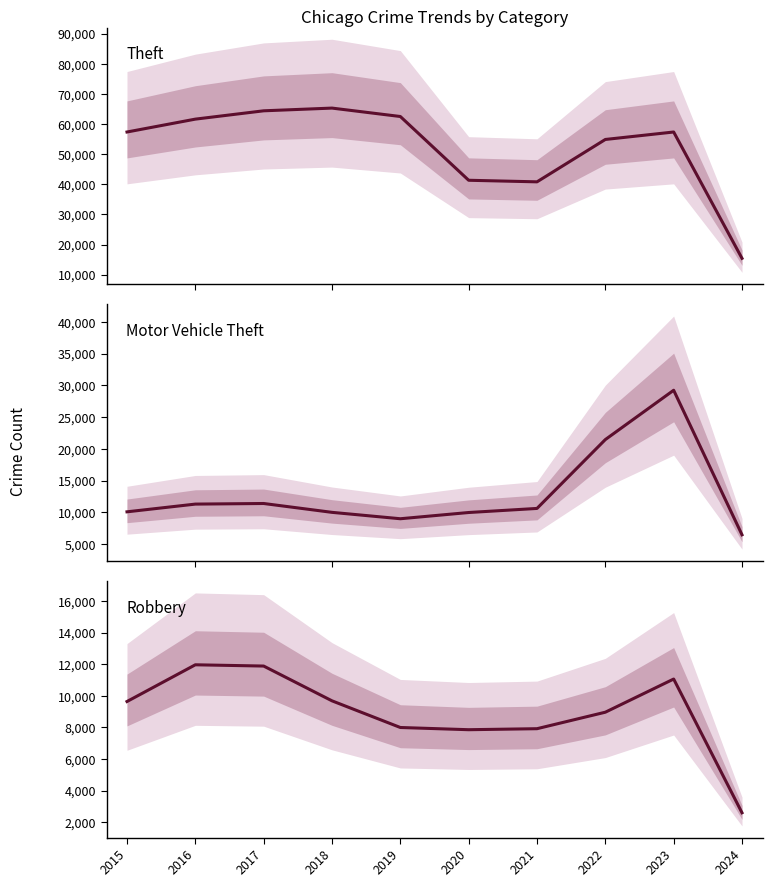

What is the sum of the Motor Vehicle Theft values at 2023 and 2017?

40613